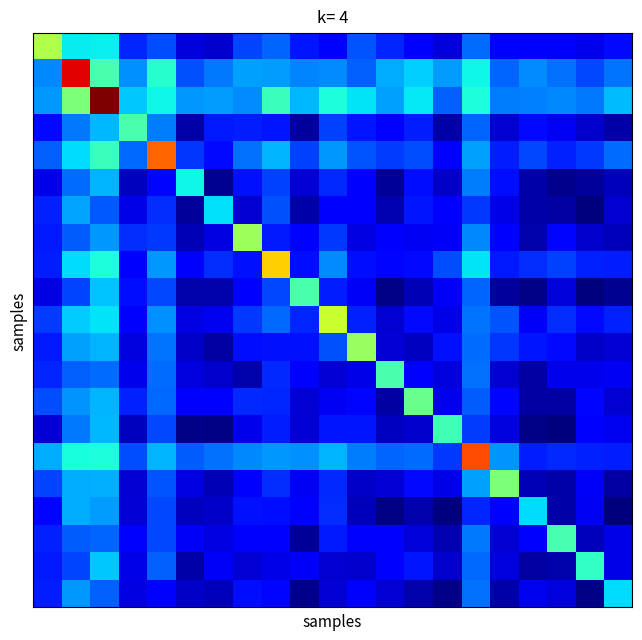

What is the maximum value shown in the chart?

16.5